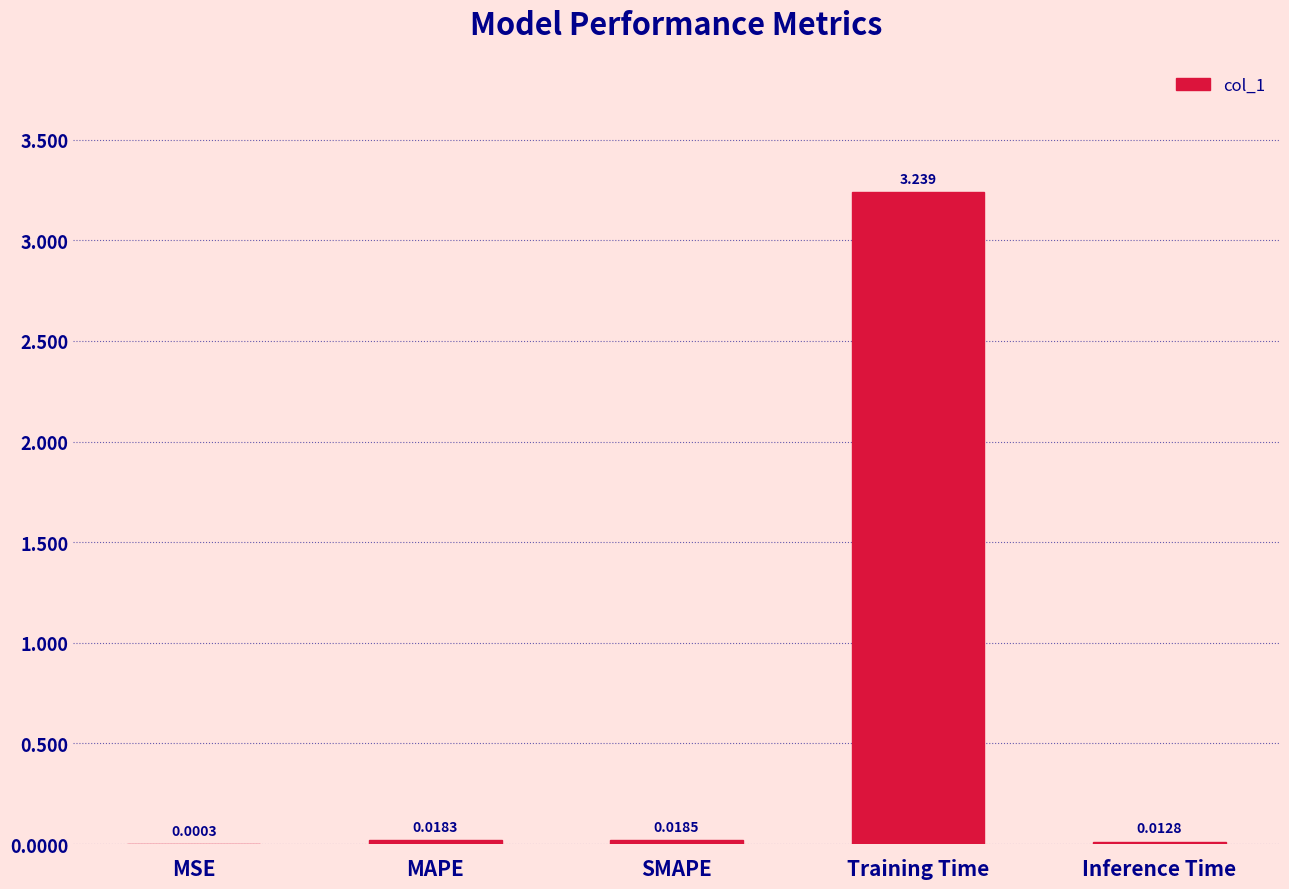

Which has a higher value, Inference Time or SMAPE?

SMAPE